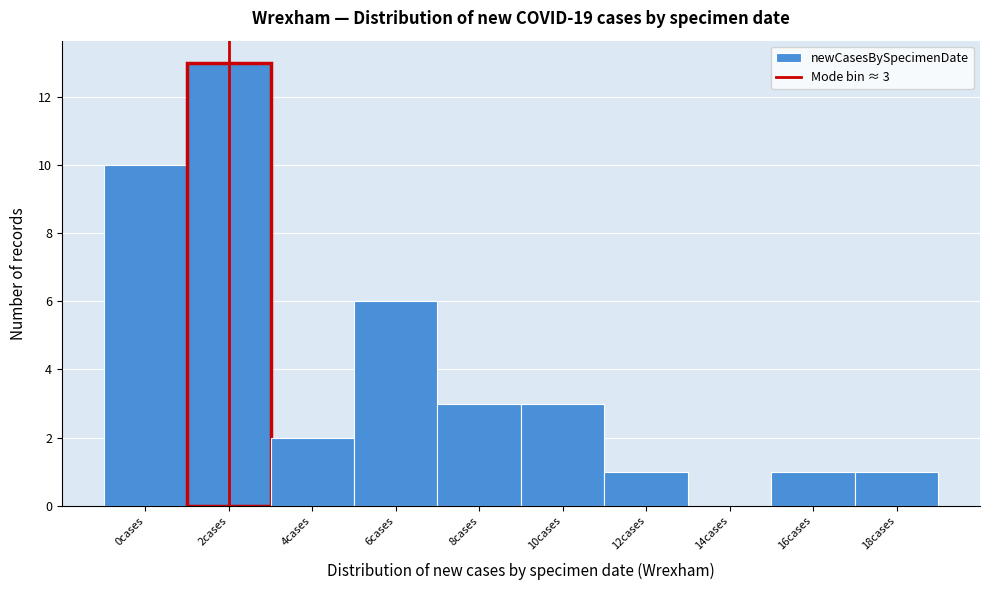

Reading left to right, what are all the values shown in this chart?

0cases=10	2cases=13	4cases=2	6cases=6	8cases=3	10cases=3	12cases=1	14cases=0	16cases=1	18cases=1